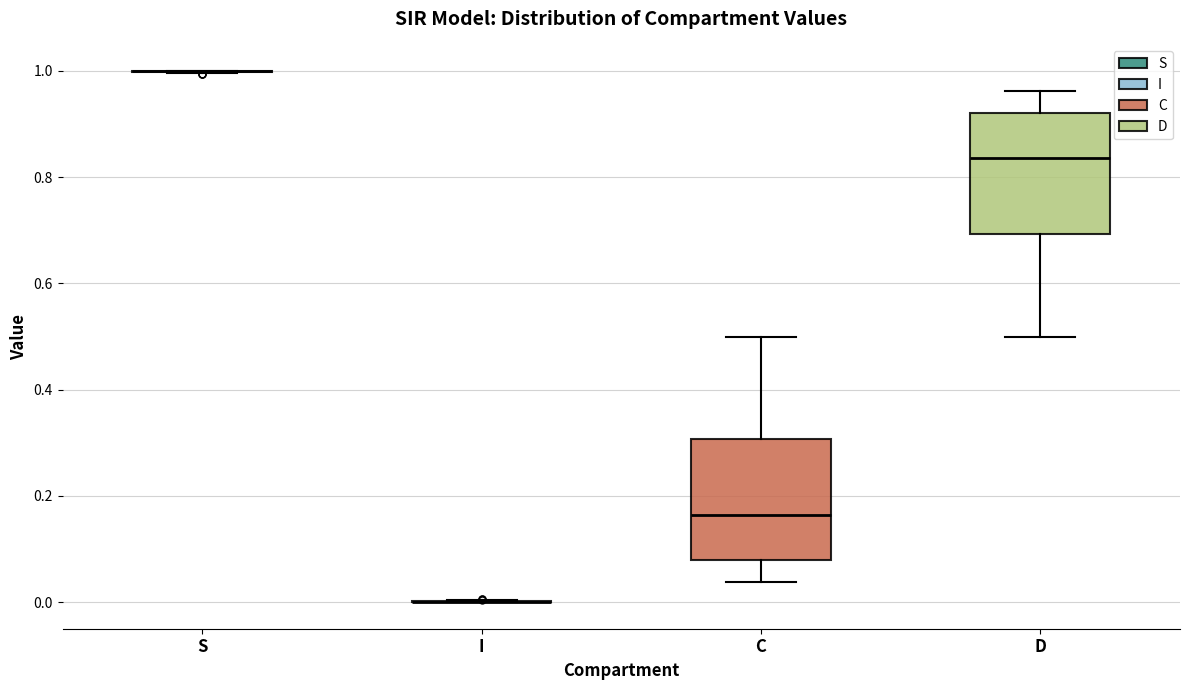

Reading left to right, read every box against the y-axis: the position of its median line, the range the box covers, and the ends of its whiskers. The values are not printed on the chart, so give them approximately, as read against the axis.

S: box collapsed to a line at 1.00, whiskers 1.00 to 1.00
I: box collapsed to a line at 0.00, whiskers 0.00 to 0.00
C: median 0.16, box 0.08 to 0.30, whiskers 0.04 to 0.50
D: median 0.84, box 0.70 to 0.92, whiskers 0.50 to 0.96